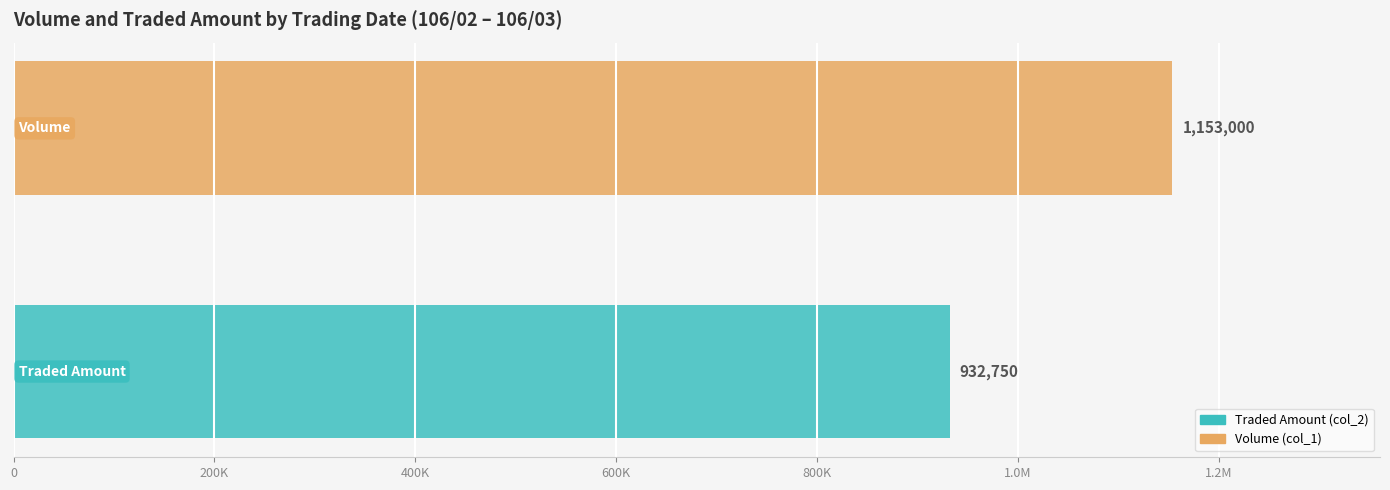

The value of col_1 (Volume) at 106/02/10 is 1153000. True or false?

True